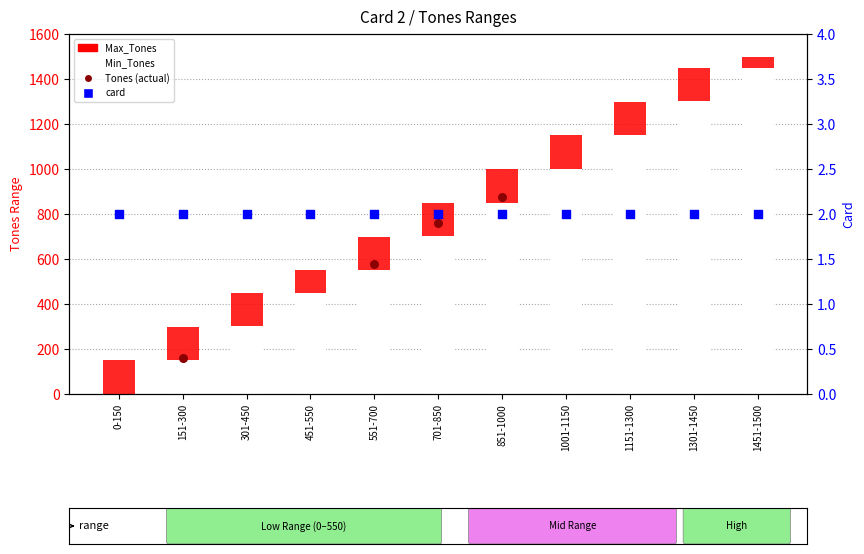

What is the total value across all series at 1001-1150?

2151